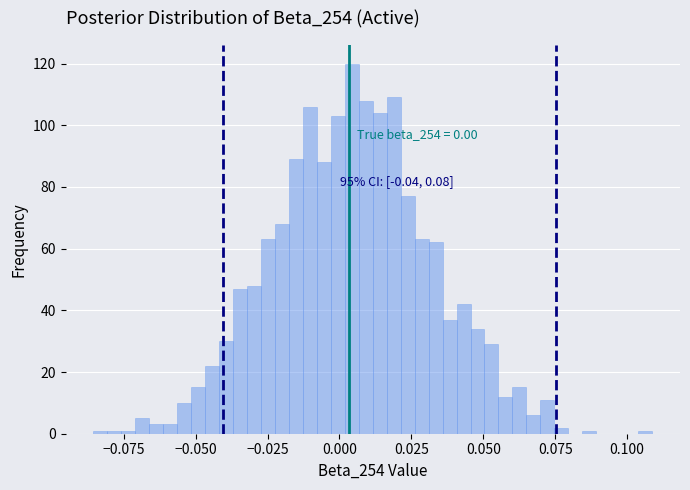

Around what value on the x-axis is the tallest bar? Give the approximate position of its centre, as read against the axis.

0.005